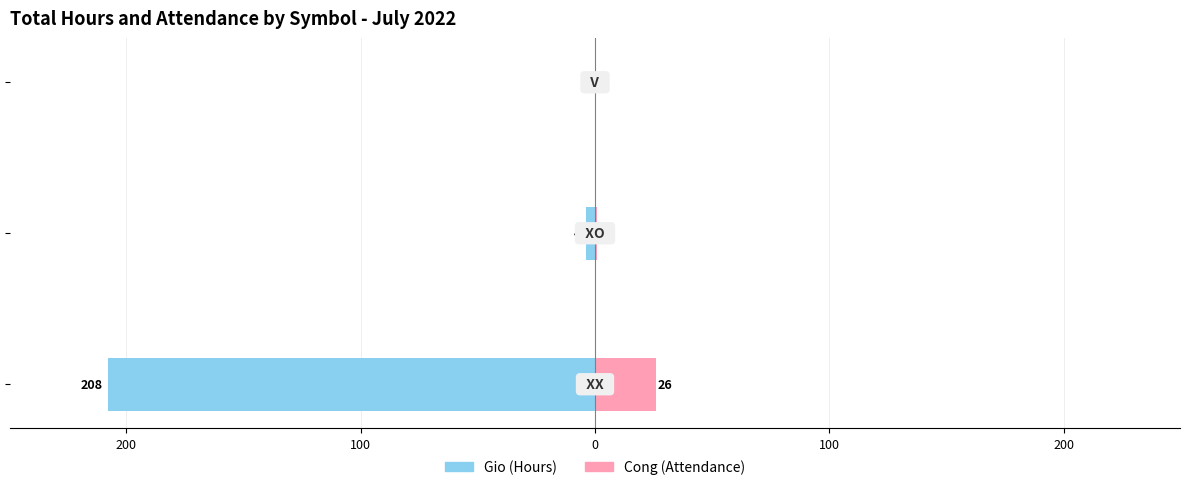

Which series has the largest range (max minus min)?

Gio (Hours)